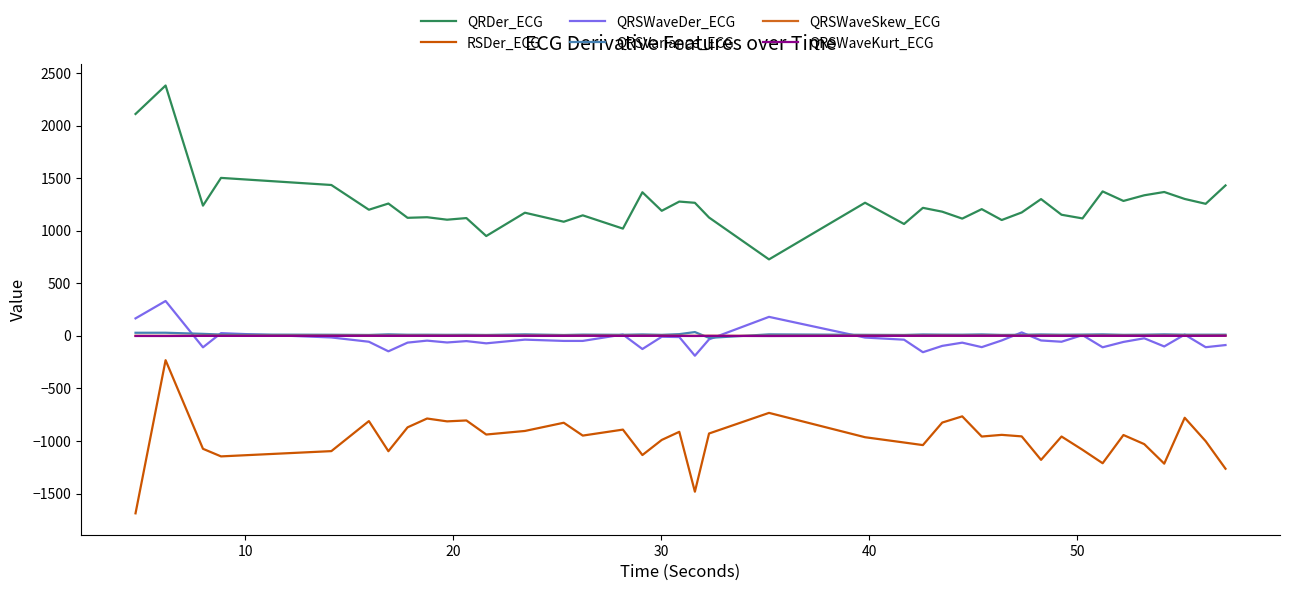

Does the chart display data point markers on the line(s)?

No